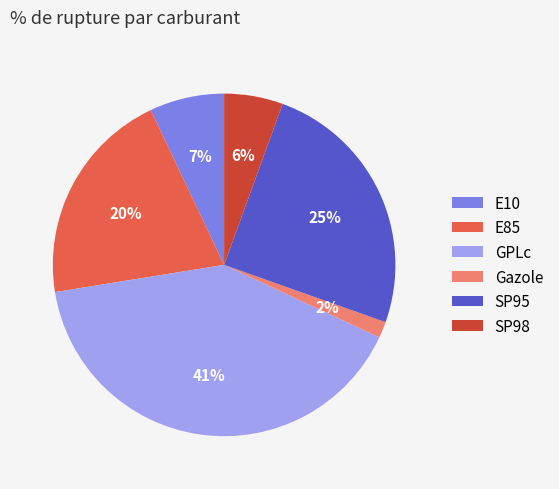

Which slice is the largest?

GPLc